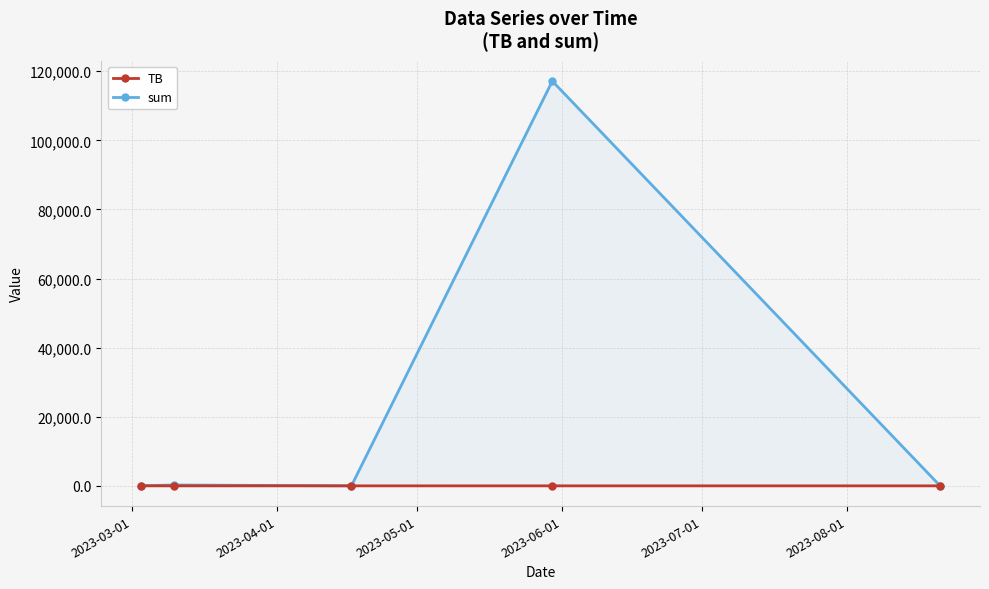

What is the difference between the second highest and minimum values in the TB series?

1.5